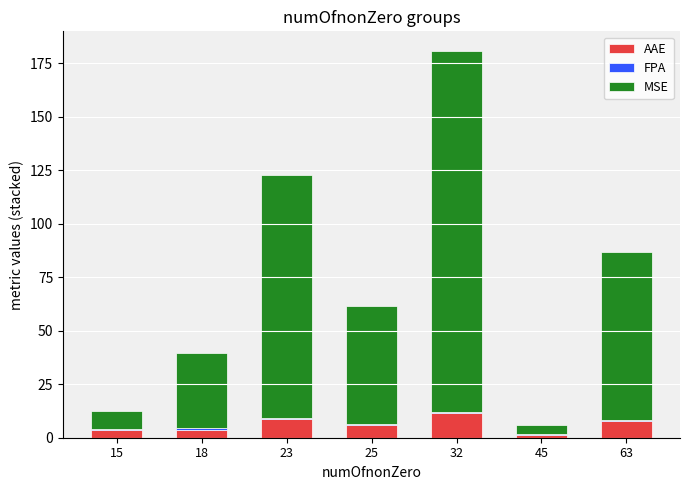

True or false: AAE has a value of 5.8 at 25.

True